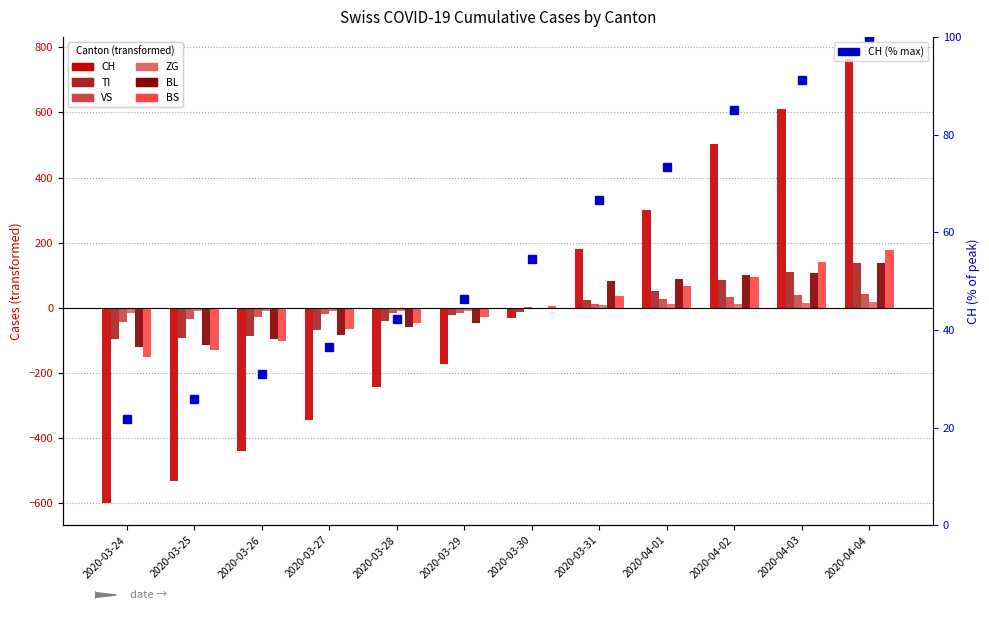

What is the label of the 5th bar from the left?

2020-03-28